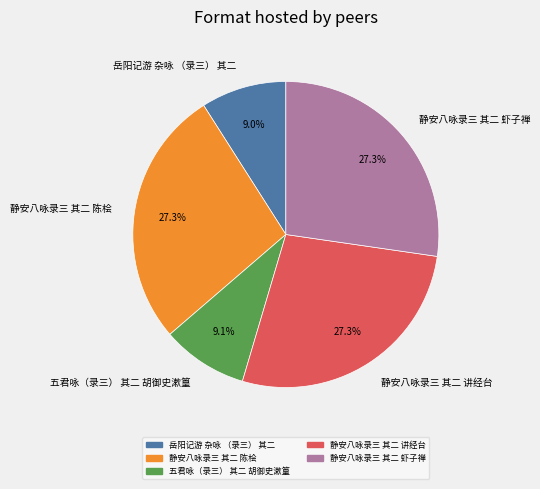

To the nearest percent, what is the difference between the largest and smallest slice percentages?

18%